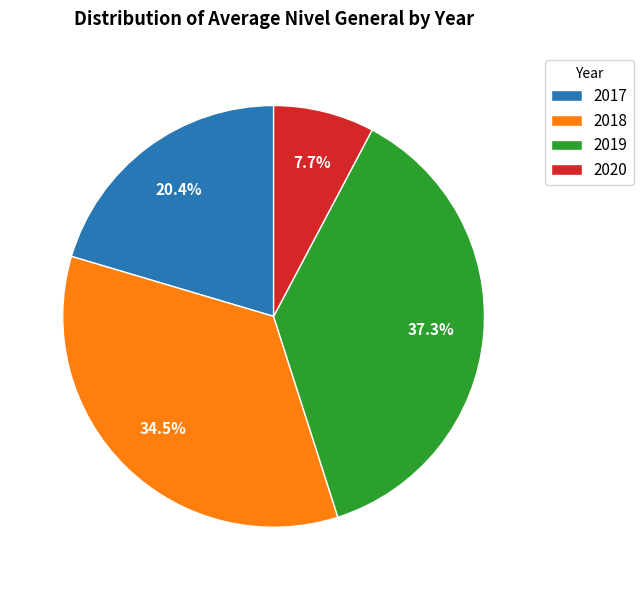

Is there any slice that represents more than half of the pie?

No